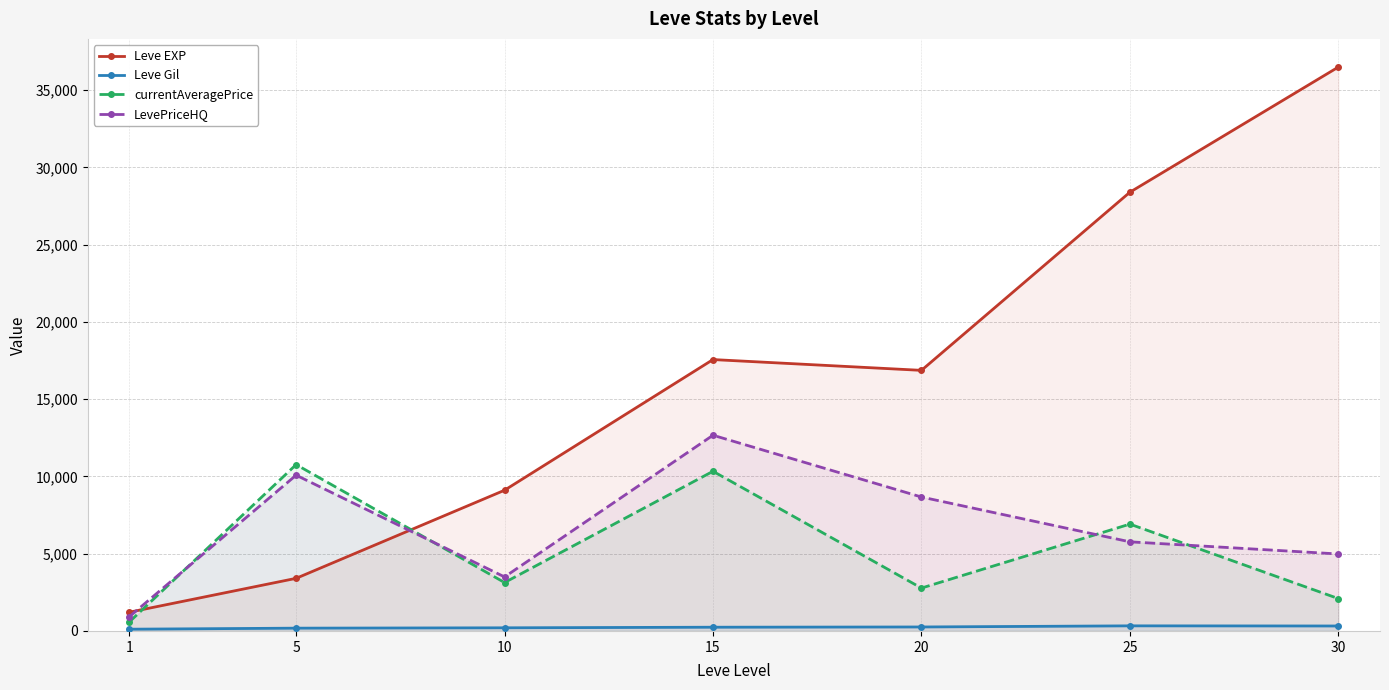

What is the value of the LevePriceHQ point at the 4th from the left?

12666.2